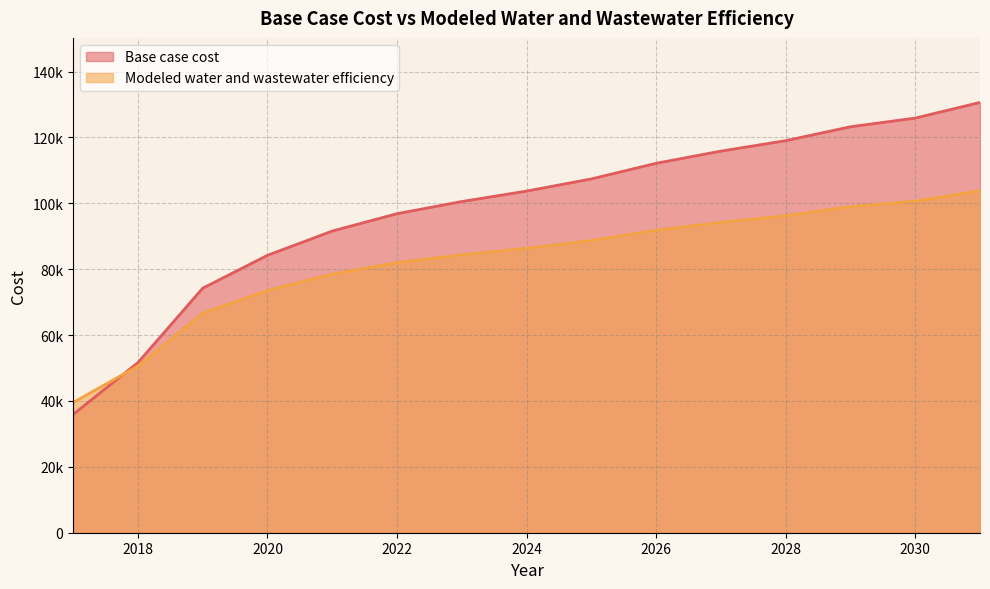

Rank the series by their maximum value, from lowest to highest.

Modeled water and wastewater efficiency, Base case cost